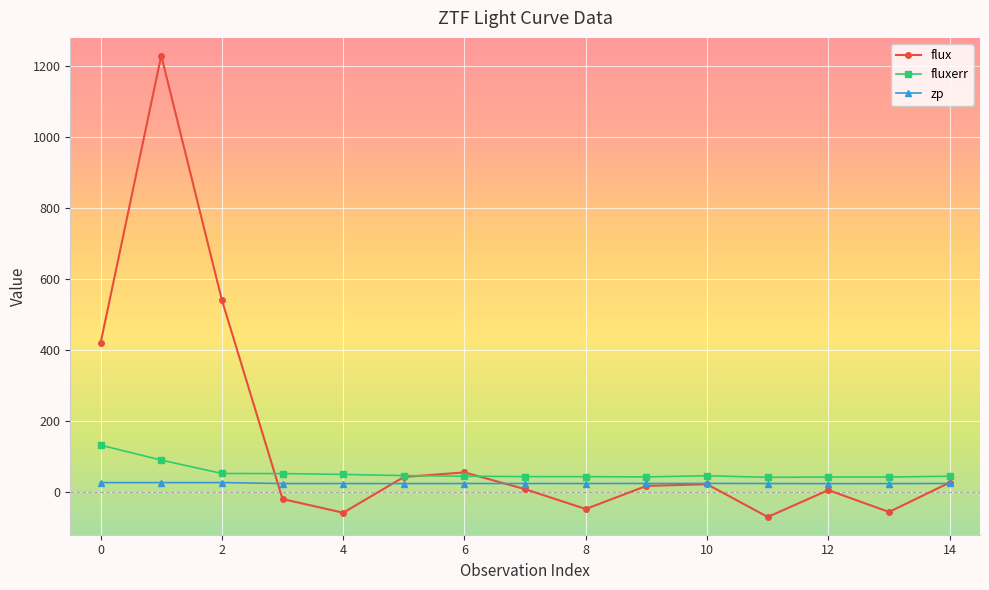

How many interior local valleys does the flux series have?

4